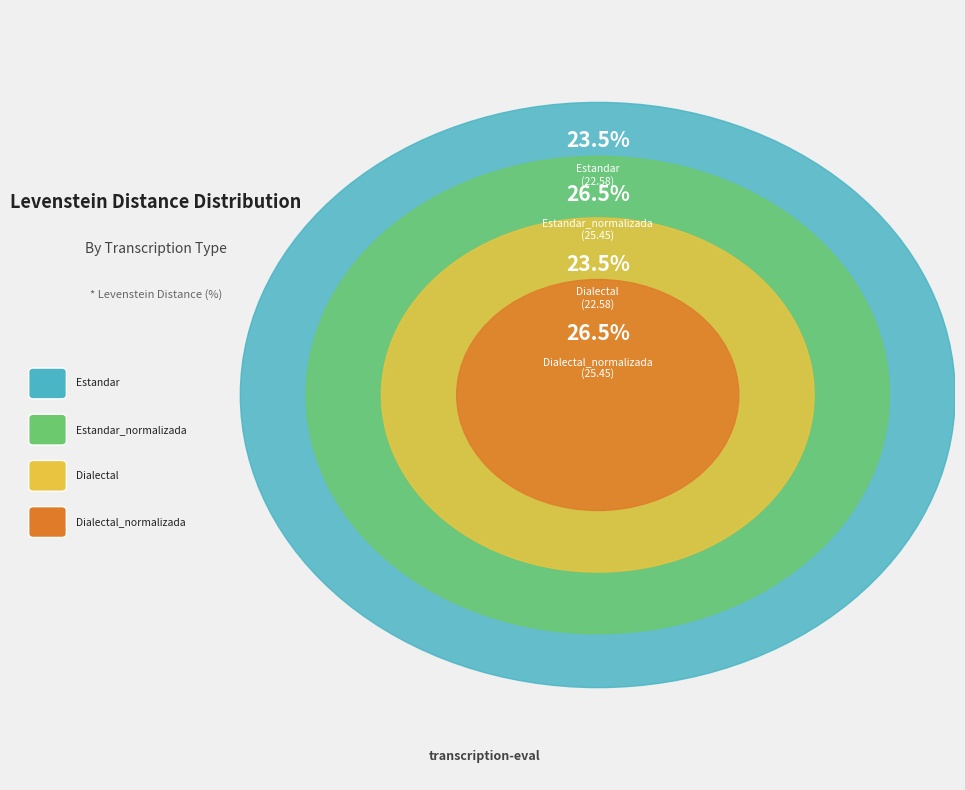

What is the largest slice in the pie chart?

Estandar_normalizada